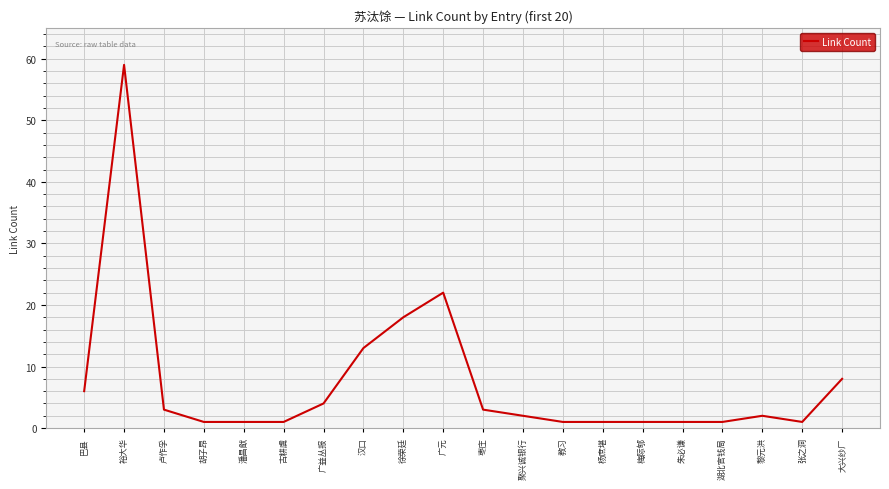

What is the difference between the values at 裕大华 and 梅际郇?

58